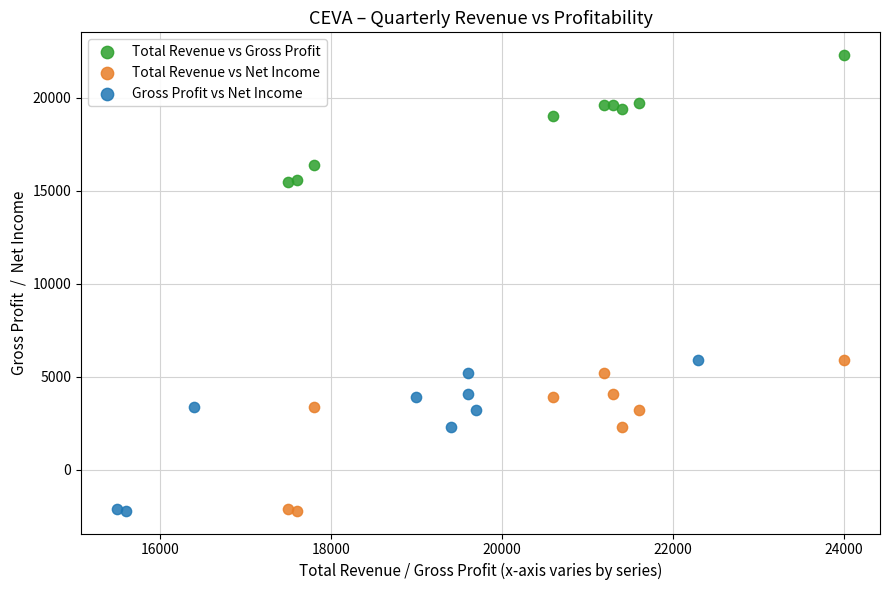

Which series contains the highest Y value?

Total Revenue vs Gross Profit